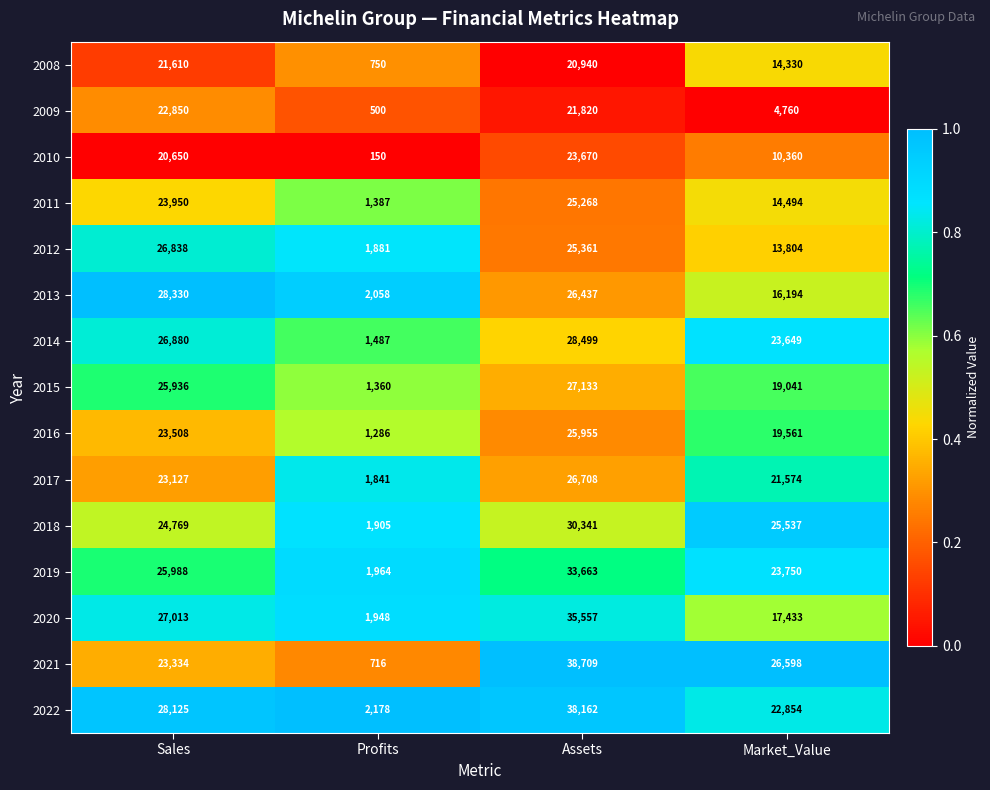

List the labels in order of 2020 value, largest first.

Assets, Sales, Market_Value, Profits